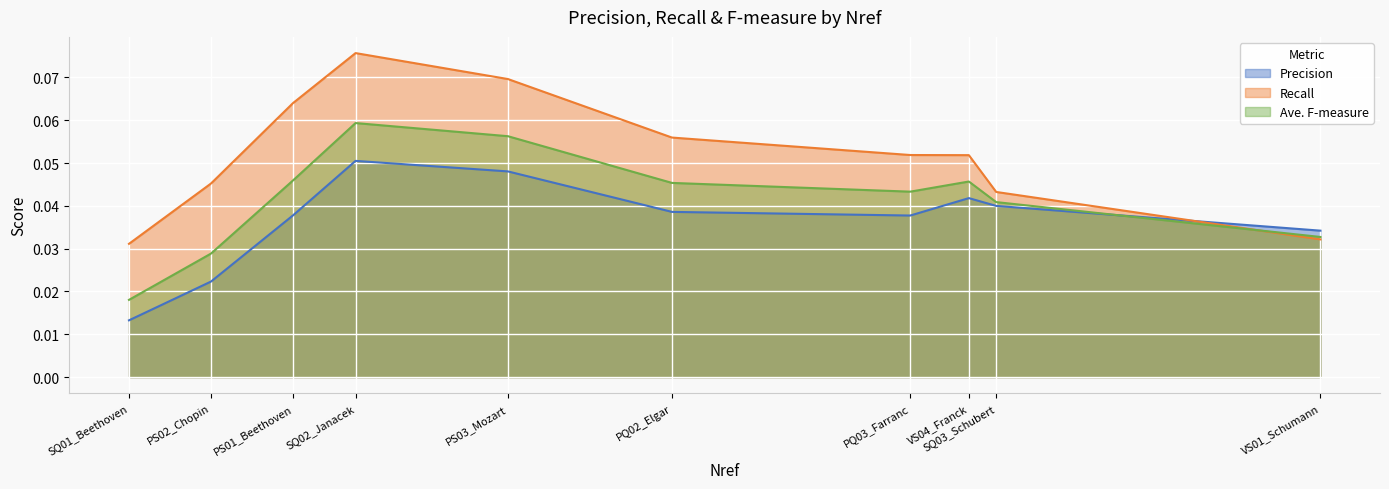

At VS04_Franck, list the series in order from largest to smallest.

Recall, Ave. F-measure, Precision